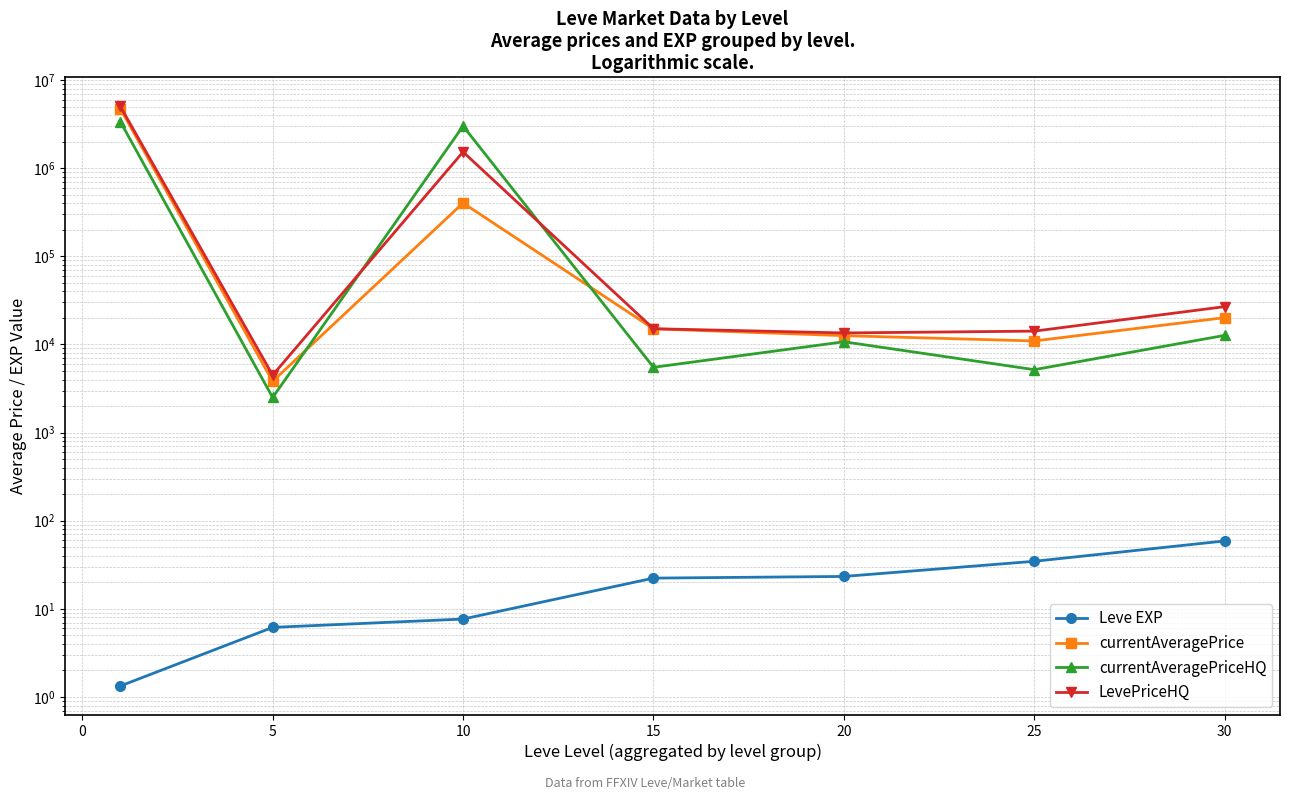

True or false: currentAveragePriceHQ and Leve EXP intersect in this chart.

False